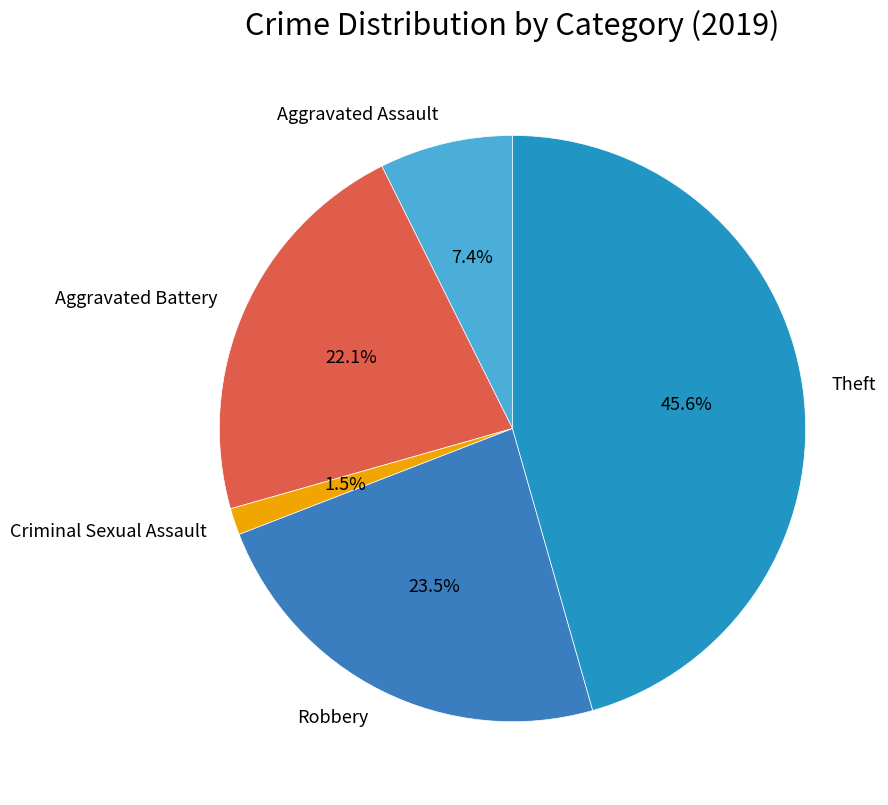

Does Criminal Sexual Assault account for over 50% of the chart?

No